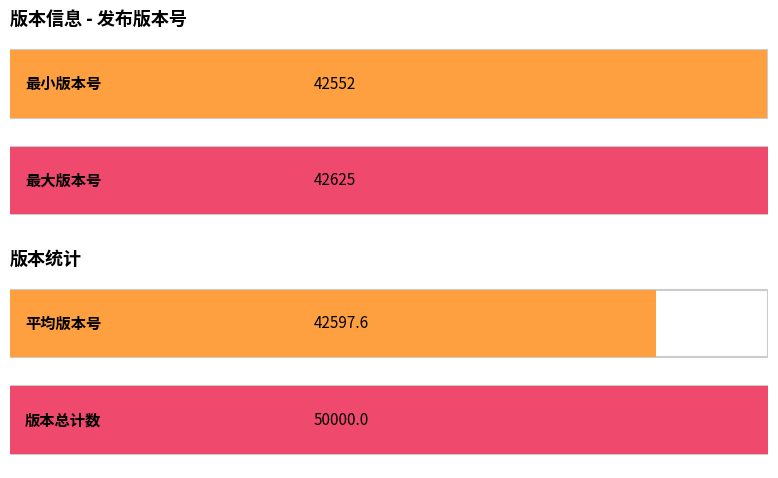

True or false: the data shows 76397 at 42552.

False